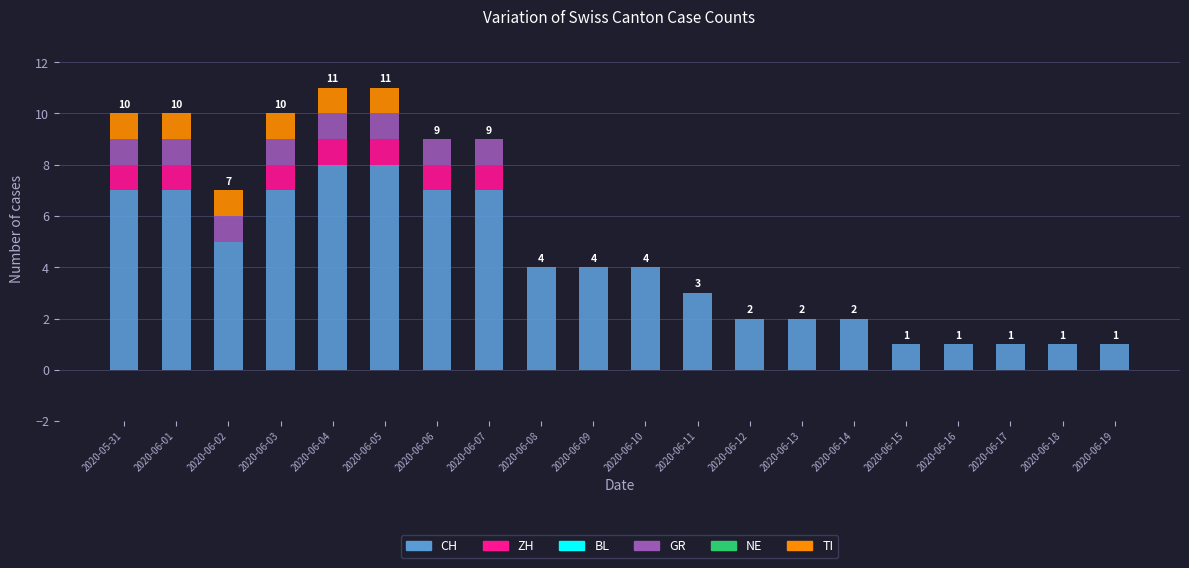

What is the total value across all series at 2020-06-08?

4